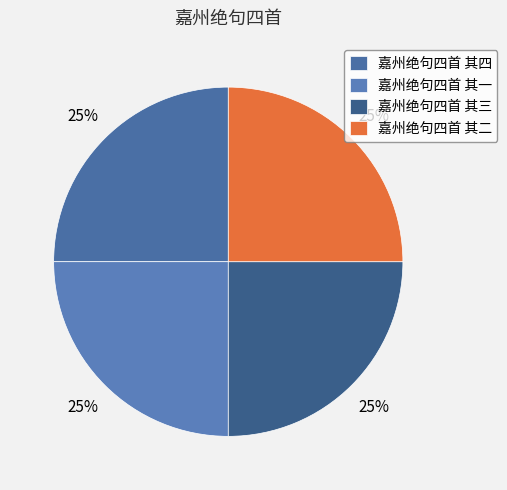

True or false: 嘉州绝句四首 其一 accounts for 33% of the total.

False